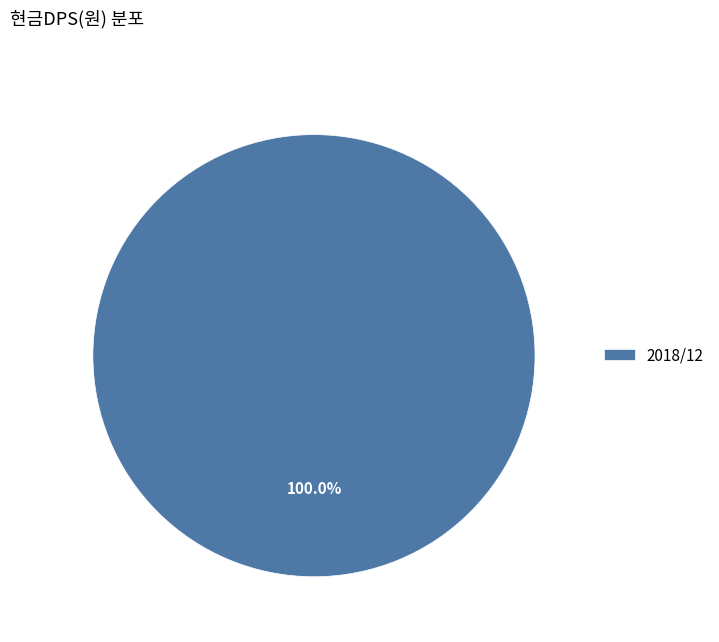

How many segments does this pie chart have?

1